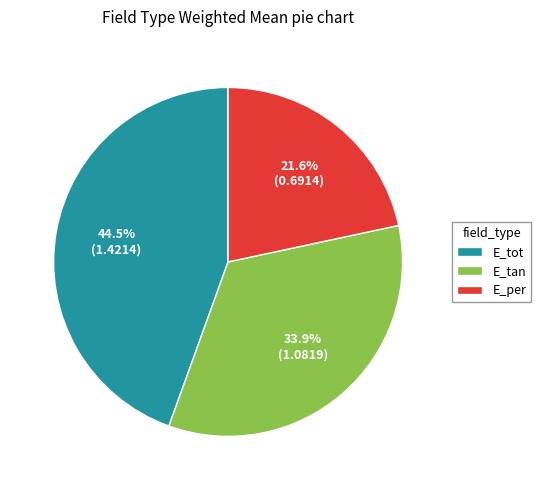

Which has a higher value, E_tot or E_tan?

E_tot